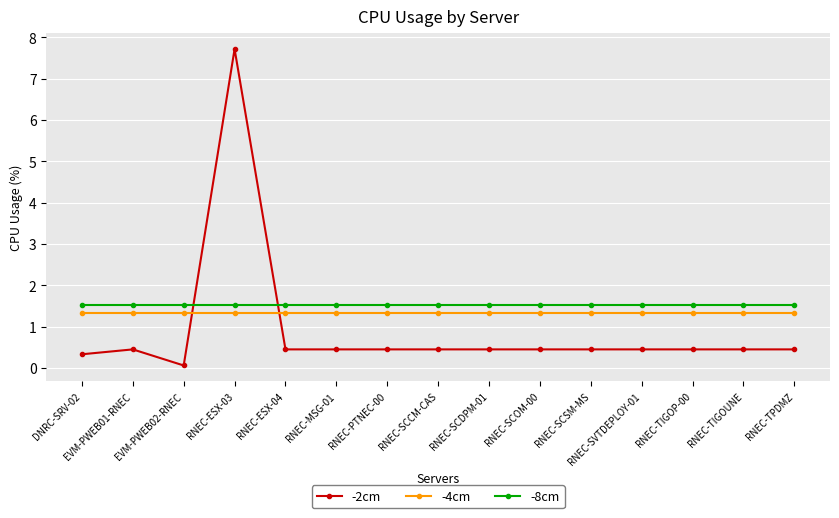

List the series in order of their peak value, lowest first.

-4cm, -8cm, -2cm